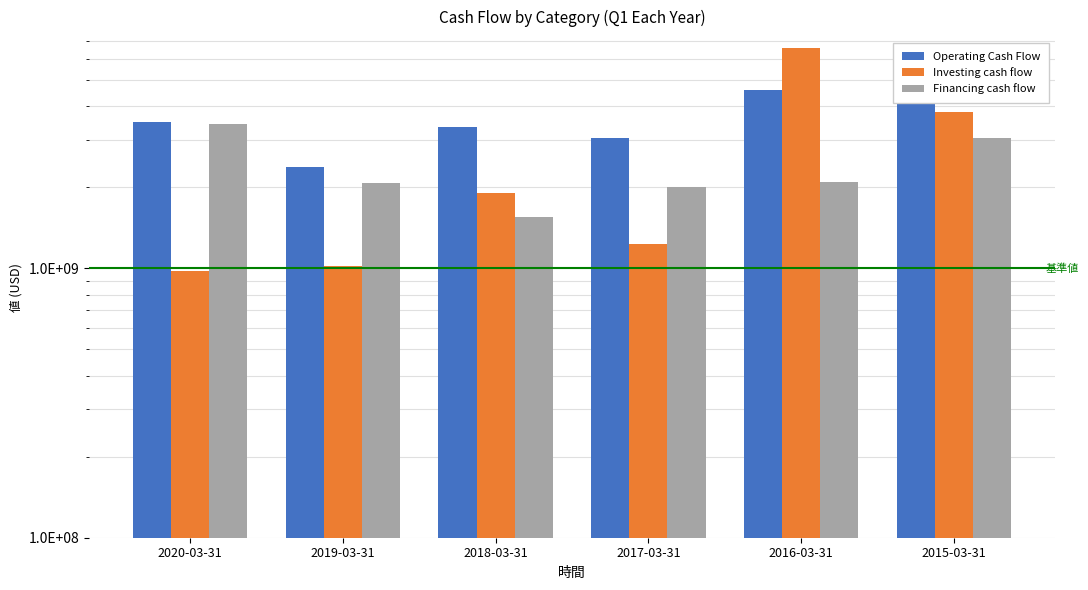

Is it true that Financing cash flow equals 3146425996 at 2019-03-31?

False